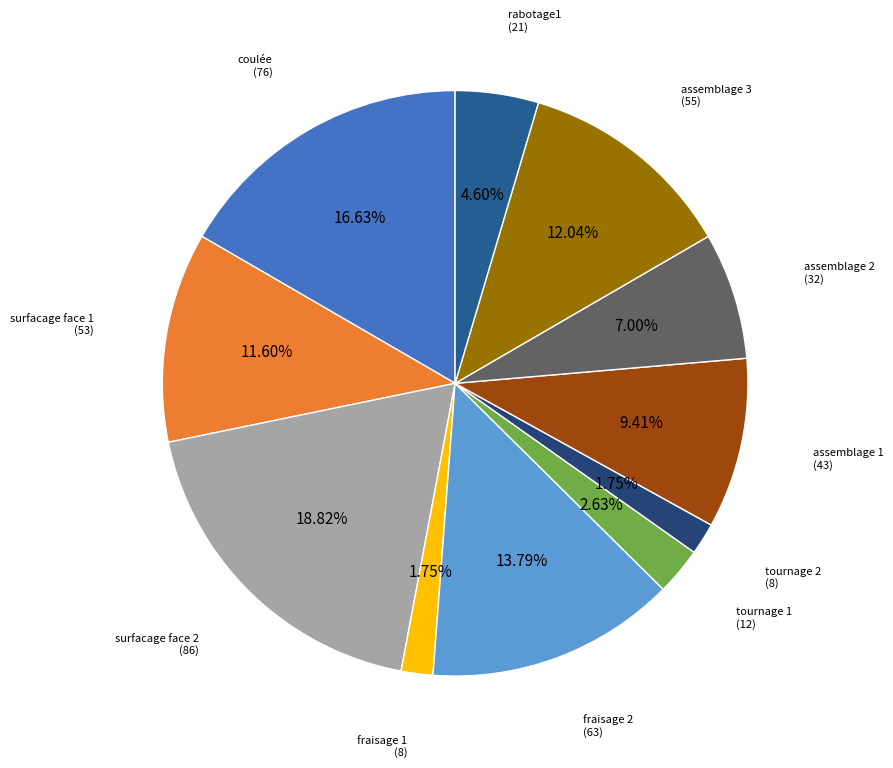

To the nearest percent, what percentage of the pie is tournage 1?

3%